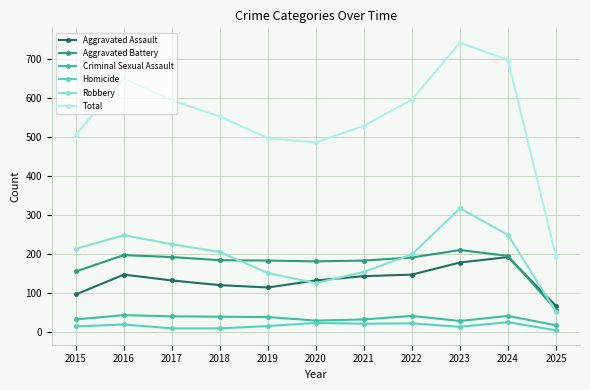

Between 2020 and 2022, which series saw the biggest shift?

Total